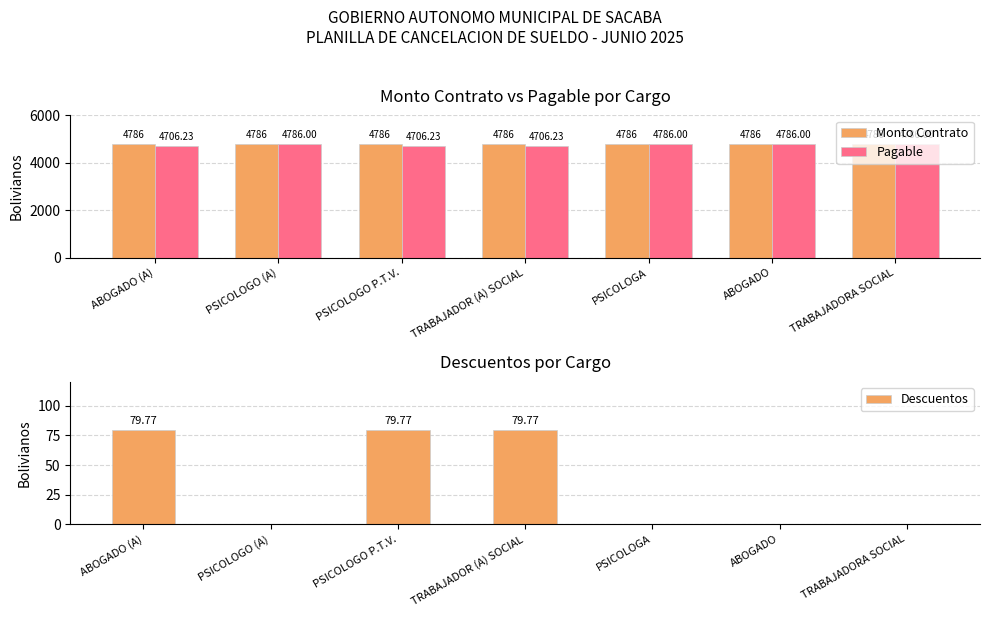

The Pagable series shows 4786.0 at PSICOLOGO (A). True or false?

True